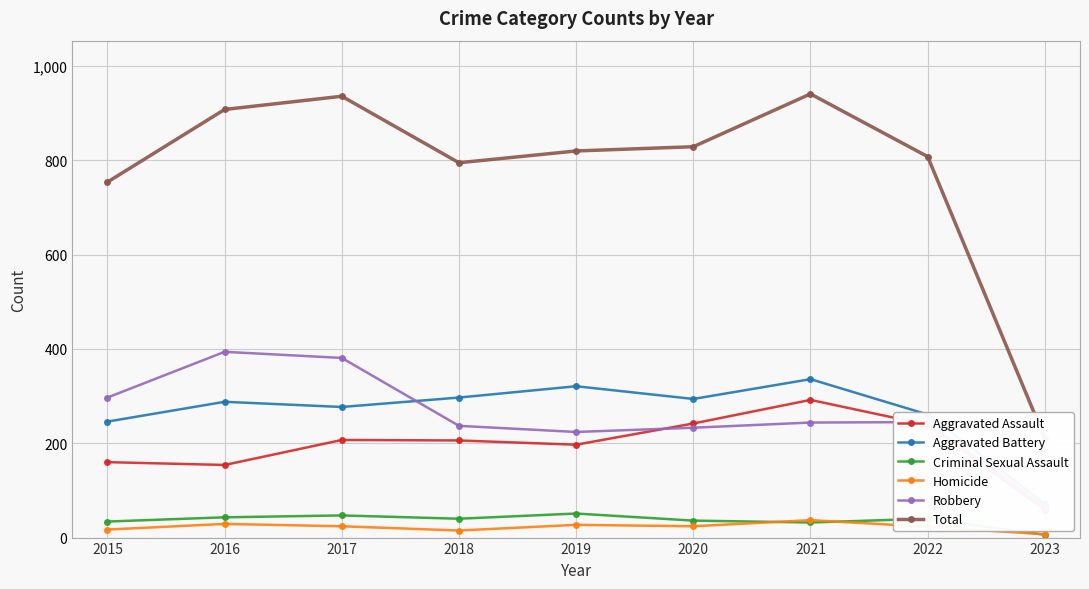

True or false: Criminal Sexual Assault and Aggravated Assault intersect in this chart.

False